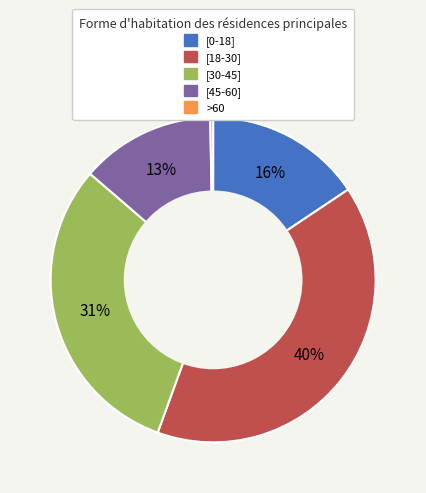

Count the number of slices in the pie.

5